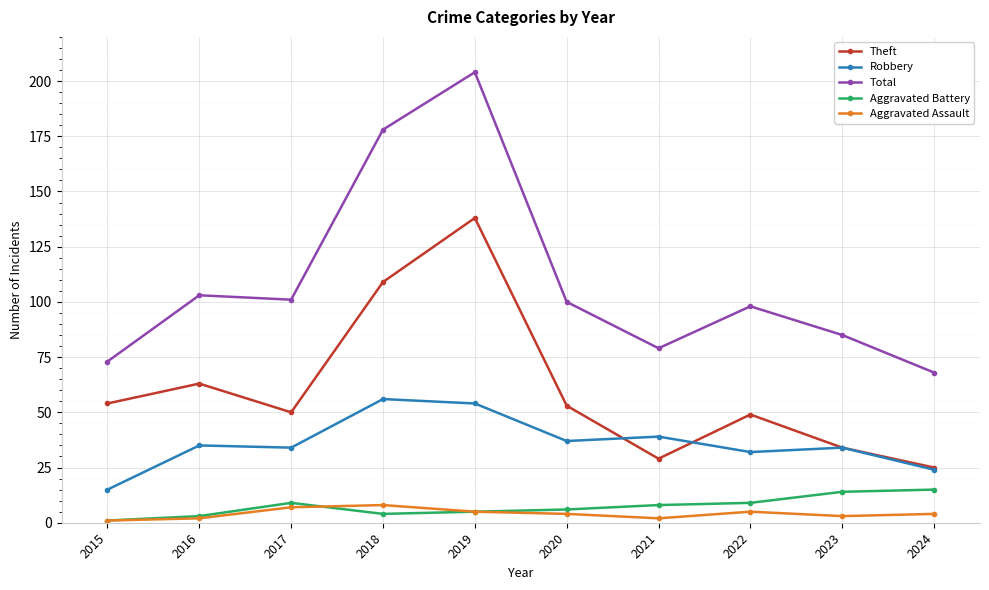

What is the total value across all series at 2023?

170